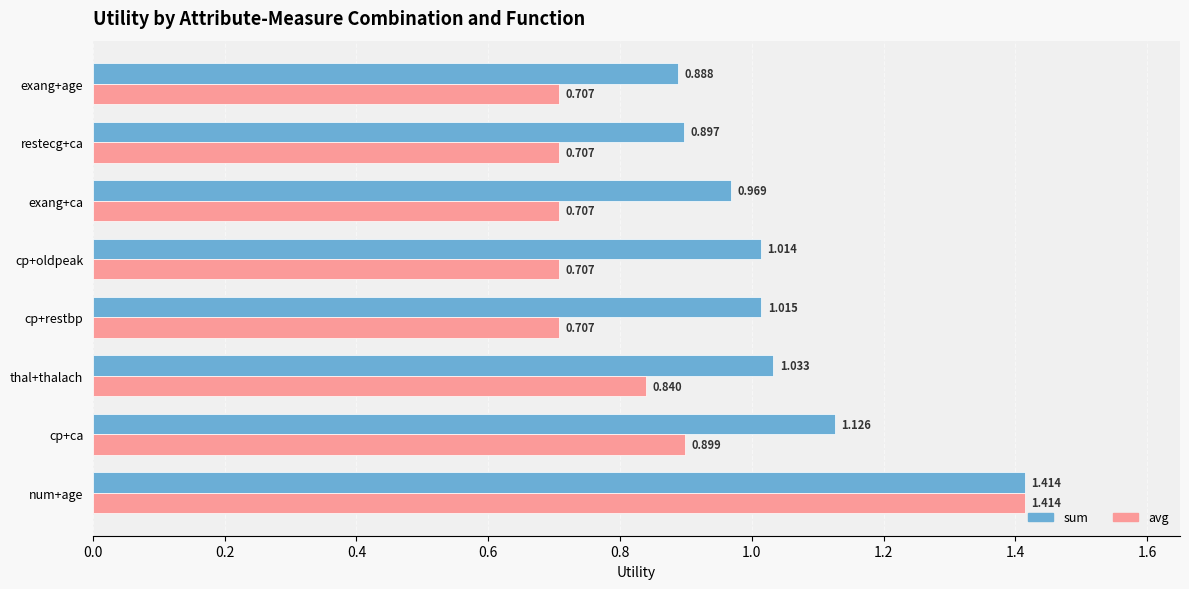

Which category has the highest value across all series?

num+age